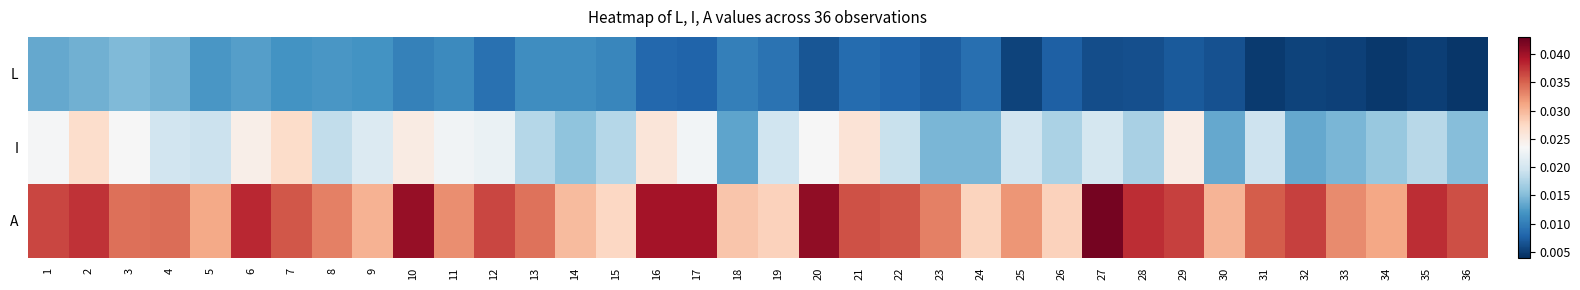

Which category has the highest value across all series?

27